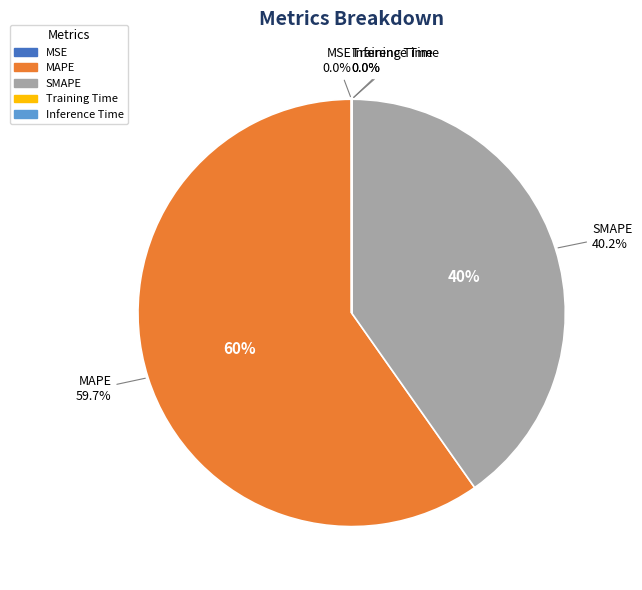

Is it true that MSE is 8% of the pie?

False